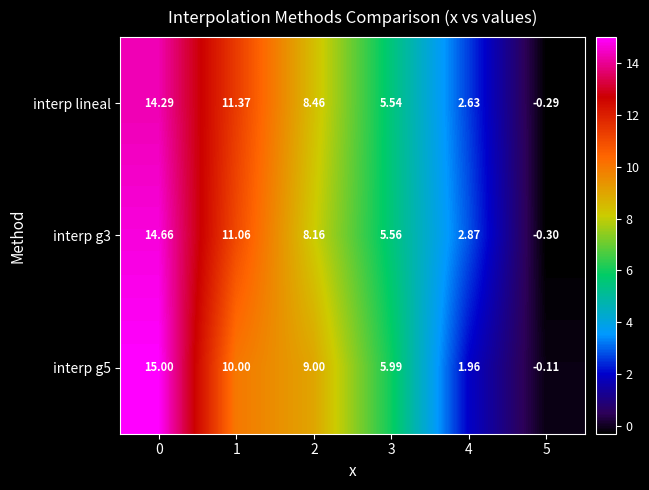

Which series changed the most between 1 and 4?

interp lineal